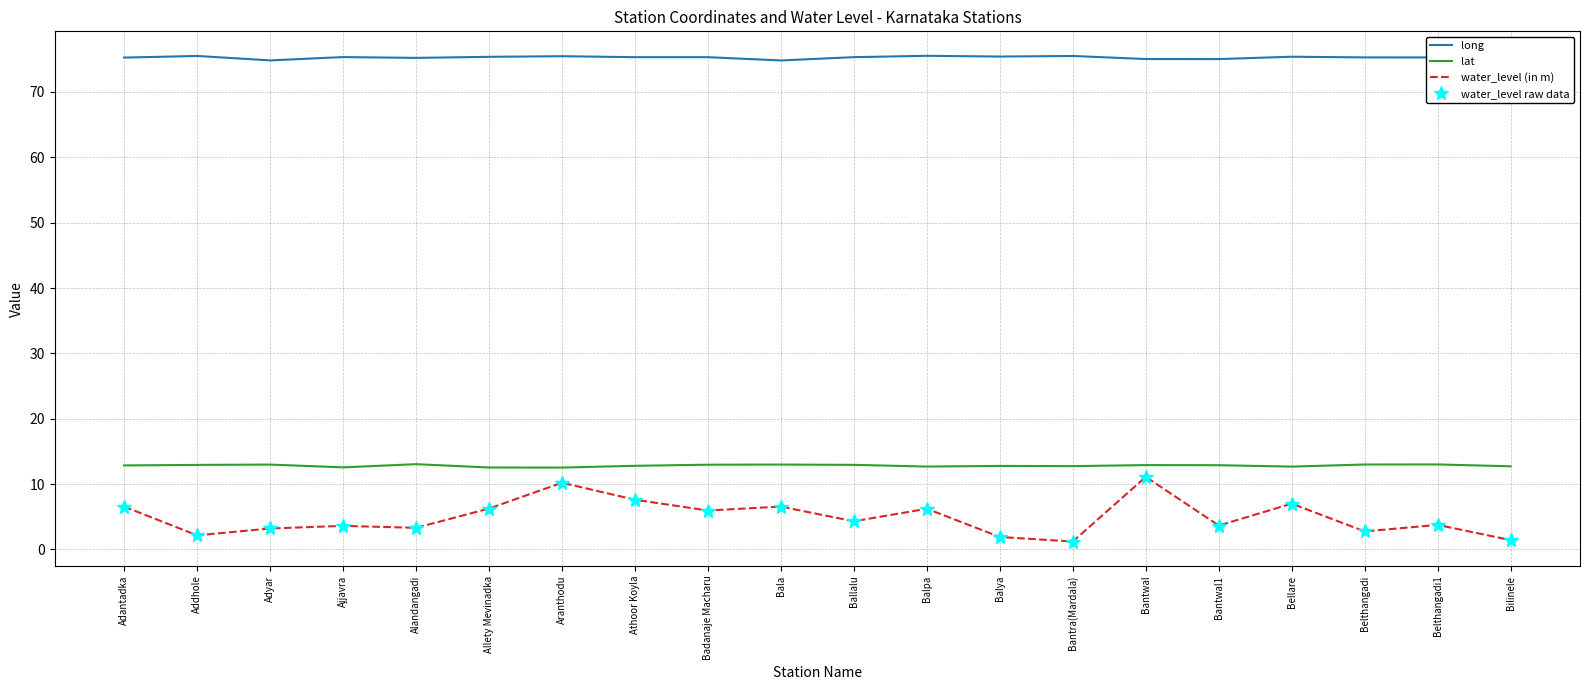

Reading left to right, what are all the values shown in this chart?

long: Adantadka=75.3	Addhole=75.5	Adyar=74.8	Ajjavra=75.3	Alandangadi=75.2	Allety Mevinadka=75.4	Aranthodu=75.5	Athoor Koyla=75.3	Badanaje Macharu=75.3	Bala=74.8	Ballalu=75.3	Balpa=75.5	Balya=75.4	Bantra(Mardala)=75.5	Bantwal=75.0	Bantwal1=75.0	Bellare=75.4	Belthangadi=75.3	Belthangadi1=75.3	Bilinele=75.6
lat: Adantadka=12.8	Addhole=12.9	Adyar=13.0	Ajjavra=12.6	Alandangadi=13.0	Allety Mevinadka=12.5	Aranthodu=12.5	Athoor Koyla=12.8	Badanaje Macharu=13.0	Bala=13.0	Ballalu=12.9	Balpa=12.7	Balya=12.8	Bantra(Mardala)=12.7	Bantwal=12.9	Bantwal1=12.9	Bellare=12.7	Belthangadi=13.0	Belthangadi1=13.0	Bilinele=12.7
water_level (in m): Adantadka=6.5	Addhole=2.1	Adyar=3.2	Ajjavra=3.6	Alandangadi=3.3	Allety Mevinadka=6.2	Aranthodu=10.2	Athoor Koyla=7.6	Badanaje Macharu=6.0	Bala=6.5	Ballalu=4.3	Balpa=6.2	Balya=1.9	Bantra(Mardala)=1.2	Bantwal=11.1	Bantwal1=3.6	Bellare=7.0	Belthangadi=2.8	Belthangadi1=3.8	Bilinele=1.4
water_level raw data: Adantadka=6.5	Addhole=2.1	Adyar=3.2	Ajjavra=3.6	Alandangadi=3.3	Allety Mevinadka=6.2	Aranthodu=10.2	Athoor Koyla=7.6	Badanaje Macharu=6.0	Bala=6.5	Ballalu=4.3	Balpa=6.2	Balya=1.9	Bantra(Mardala)=1.2	Bantwal=11.1	Bantwal1=3.6	Bellare=7.0	Belthangadi=2.8	Belthangadi1=3.8	Bilinele=1.4